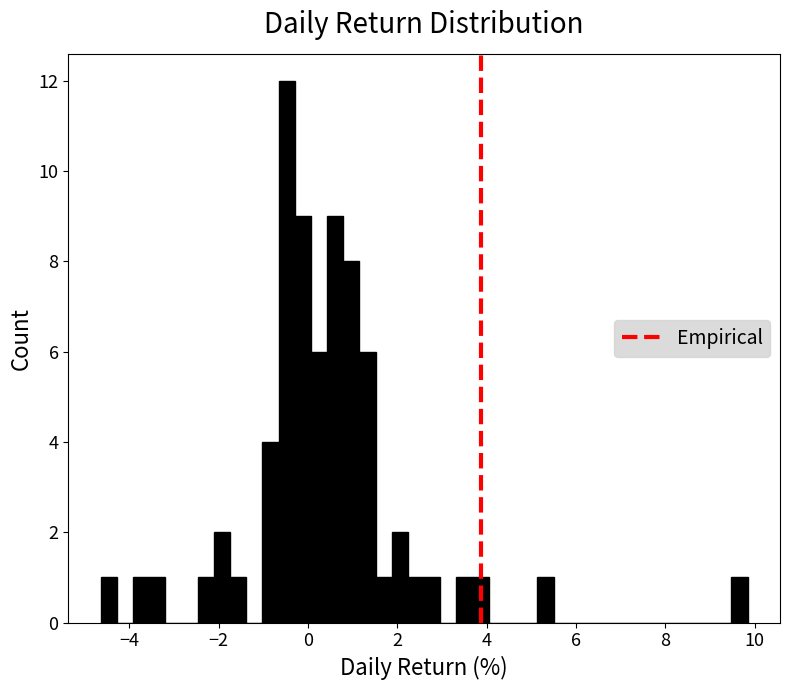

Around what value on the x-axis is the tallest bar? Give the approximate position of its centre, as read against the axis.

-0.4